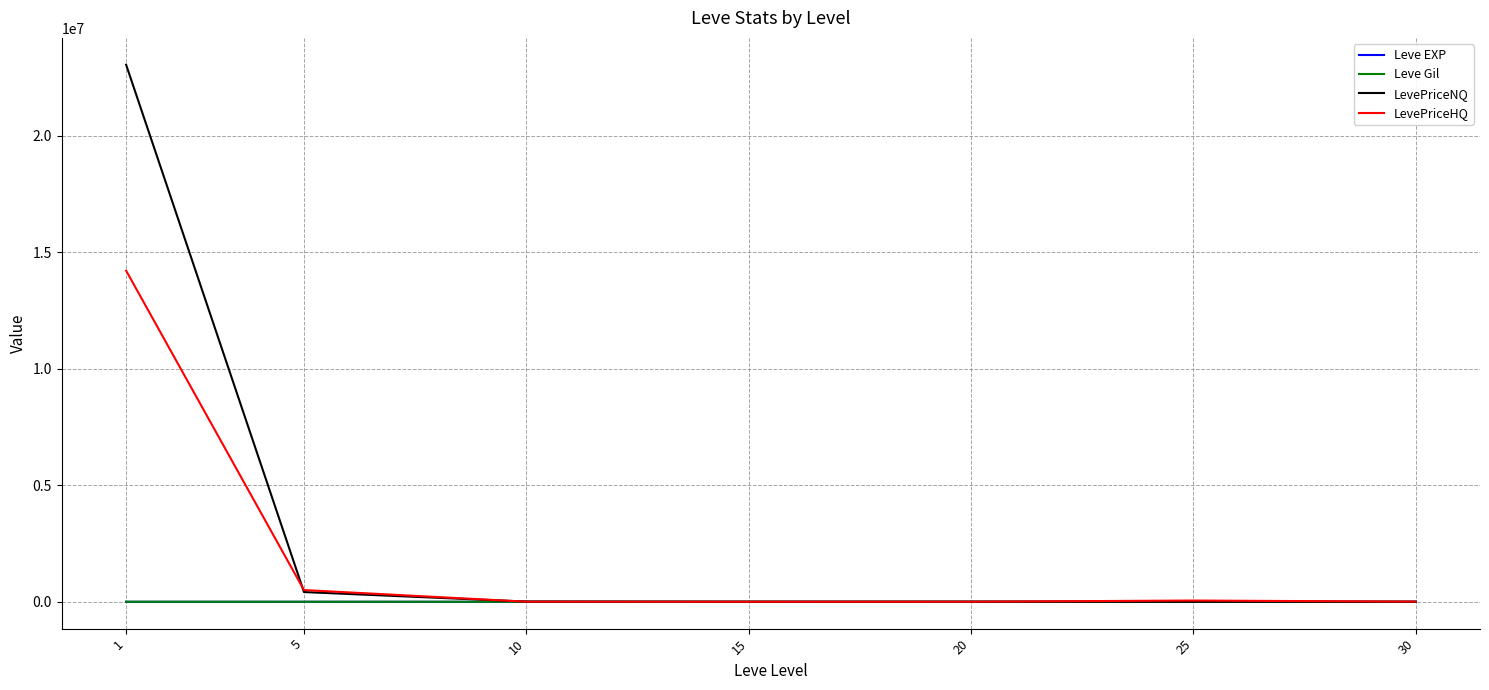

What is the maximum value shown in the chart?

23041403.0